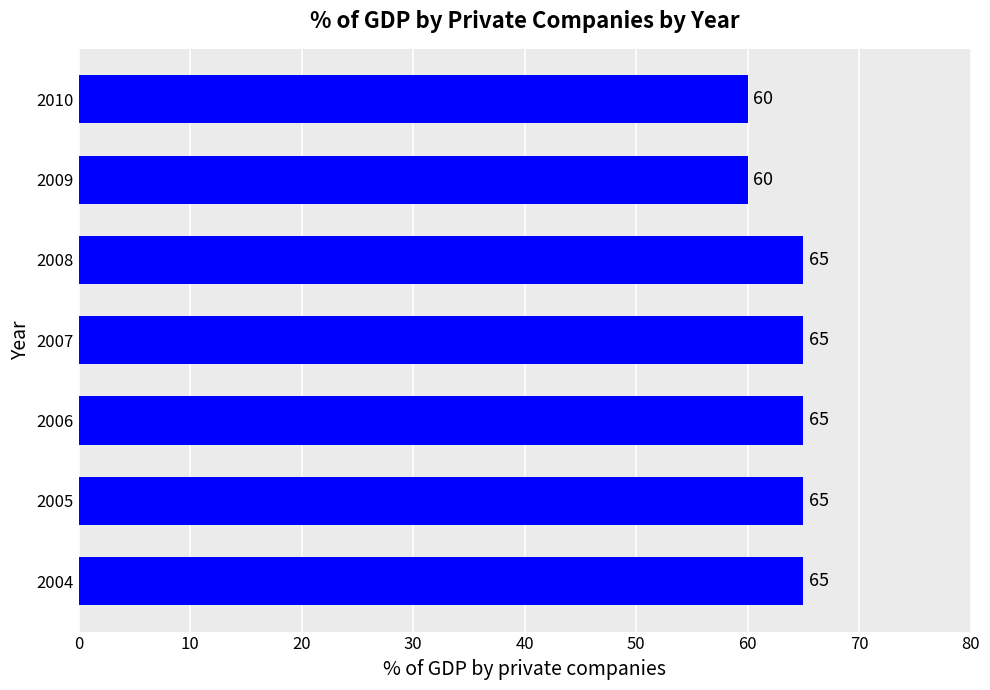

What is the greatest value displayed?

65